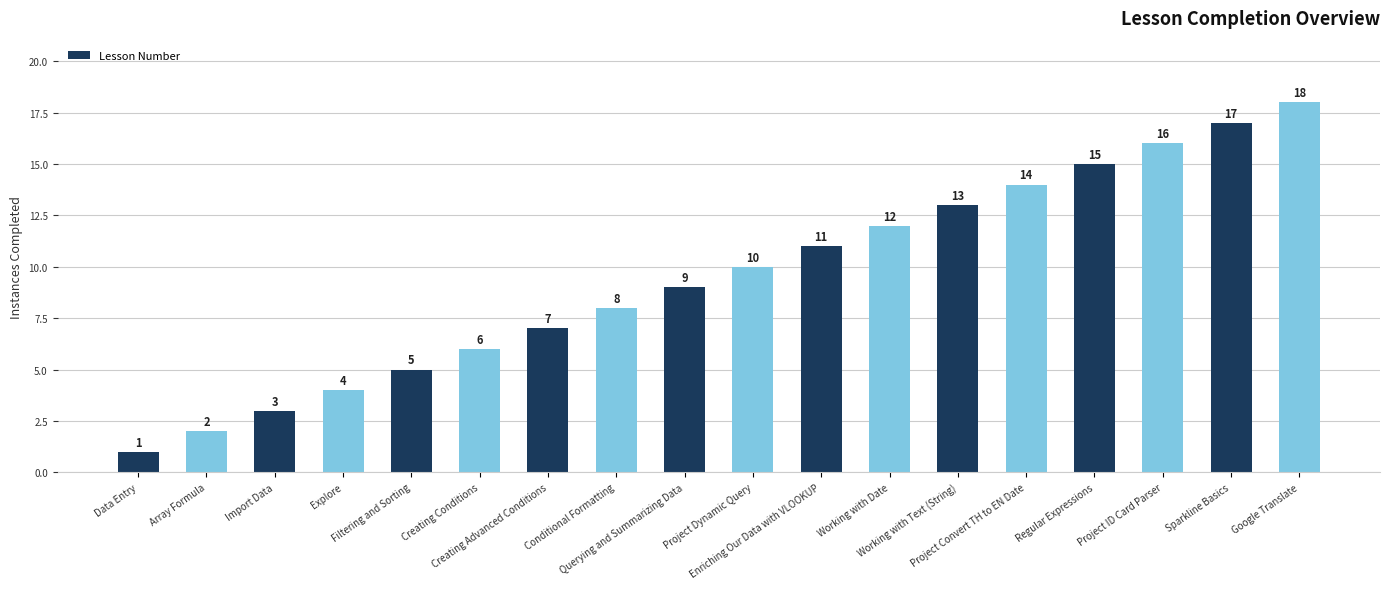

Where is the data nearest to the value 9?

Querying and Summarizing Data